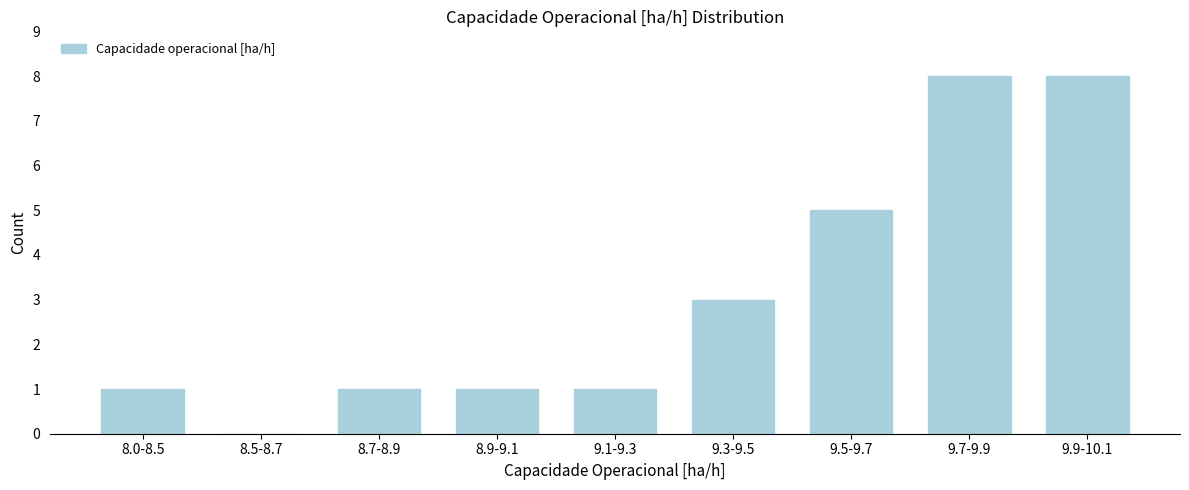

Reading left to right, what are all the values shown in this chart?

8.0-8.5=1	8.5-8.7=0	8.7-8.9=1	8.9-9.1=1	9.1-9.3=1	9.3-9.5=3	9.5-9.7=5	9.7-9.9=8	9.9-10.1=8